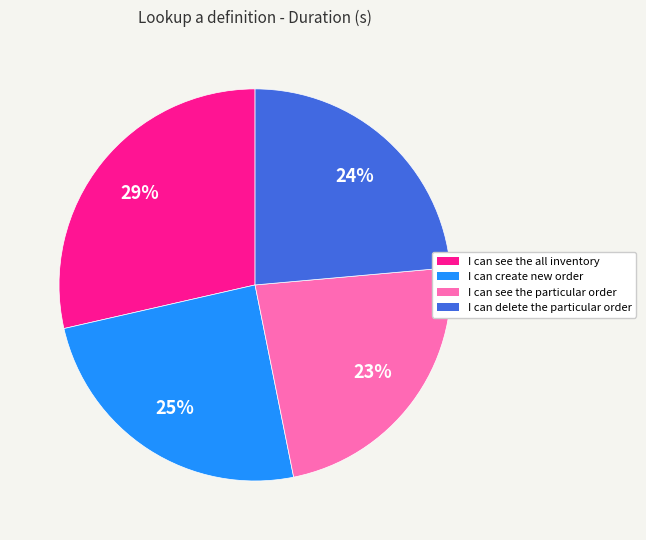

To the nearest percent, what percentage of the pie is I can delete the particular order?

24%